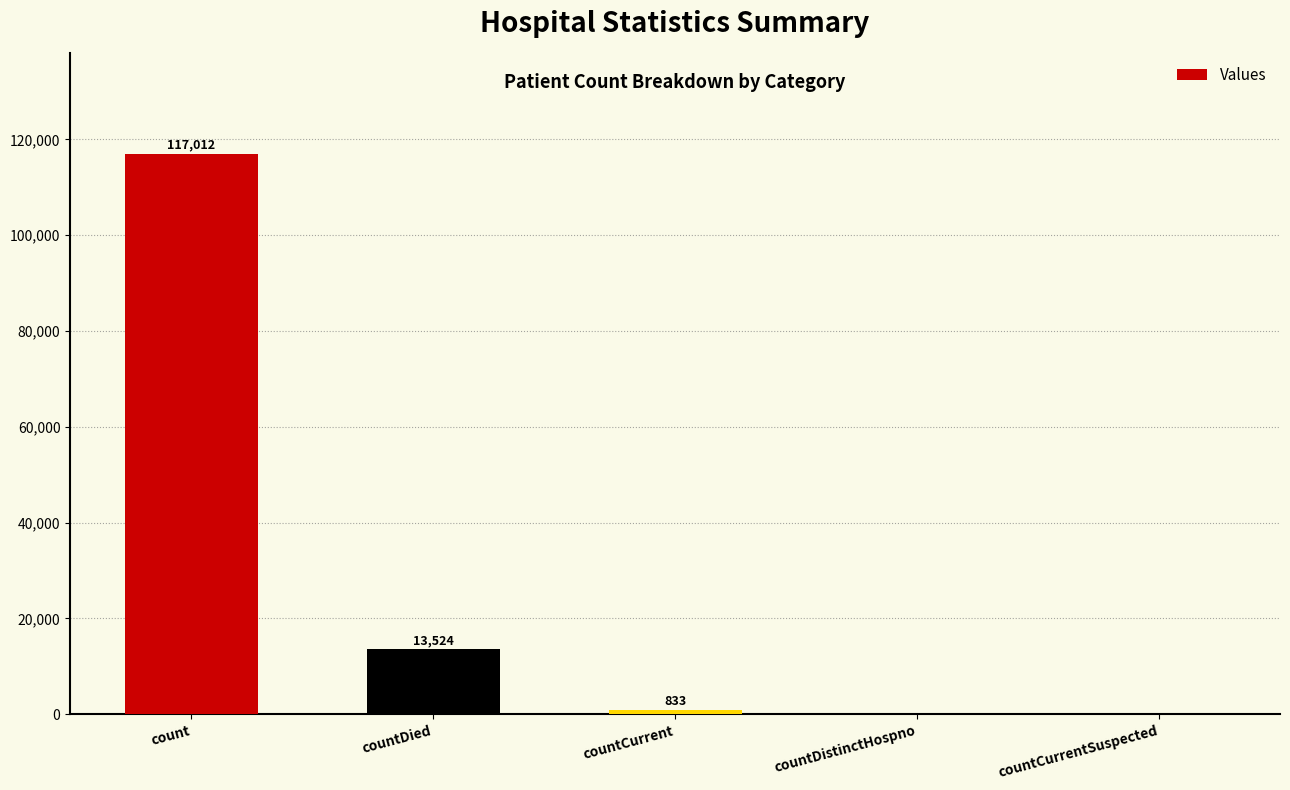

How many distinct data groups are displayed?

1